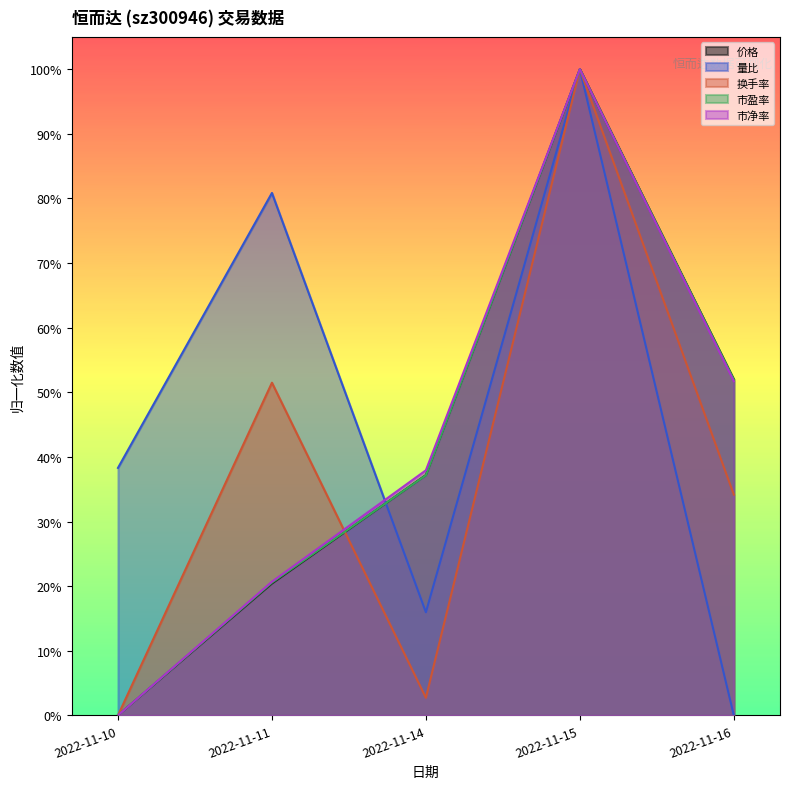

In 市盈率, how many points are higher than both neighbors (excluding endpoints)?

1